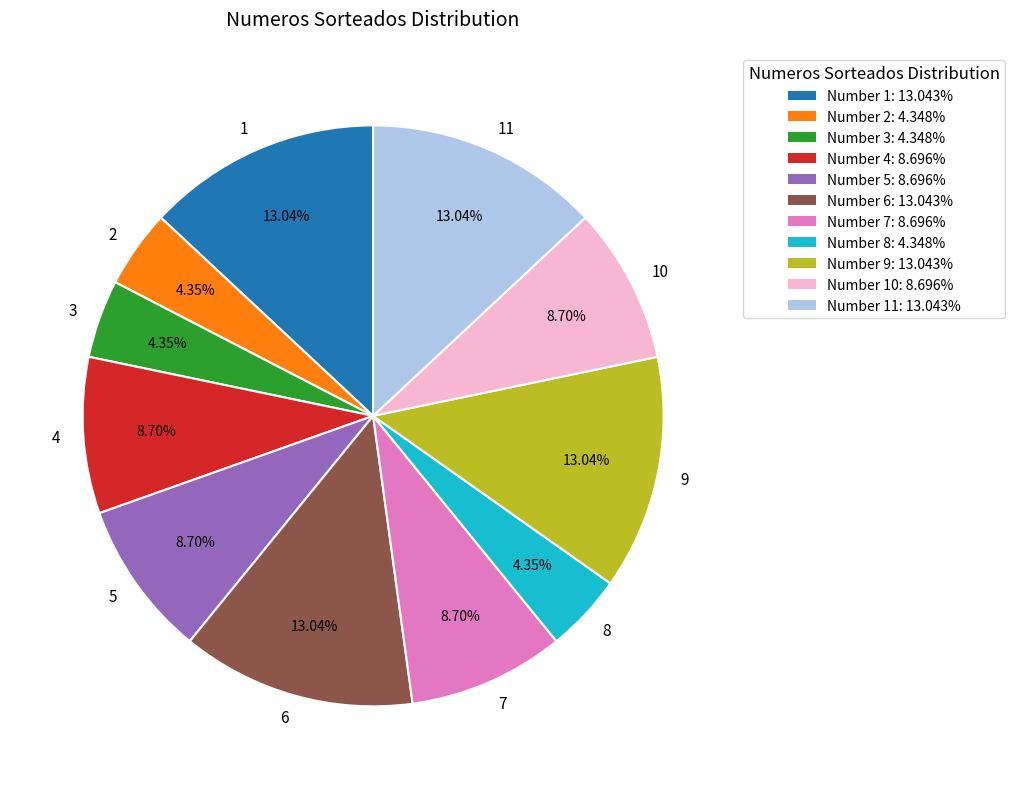

Do 1 and 3 together represent more than half of the pie?

No